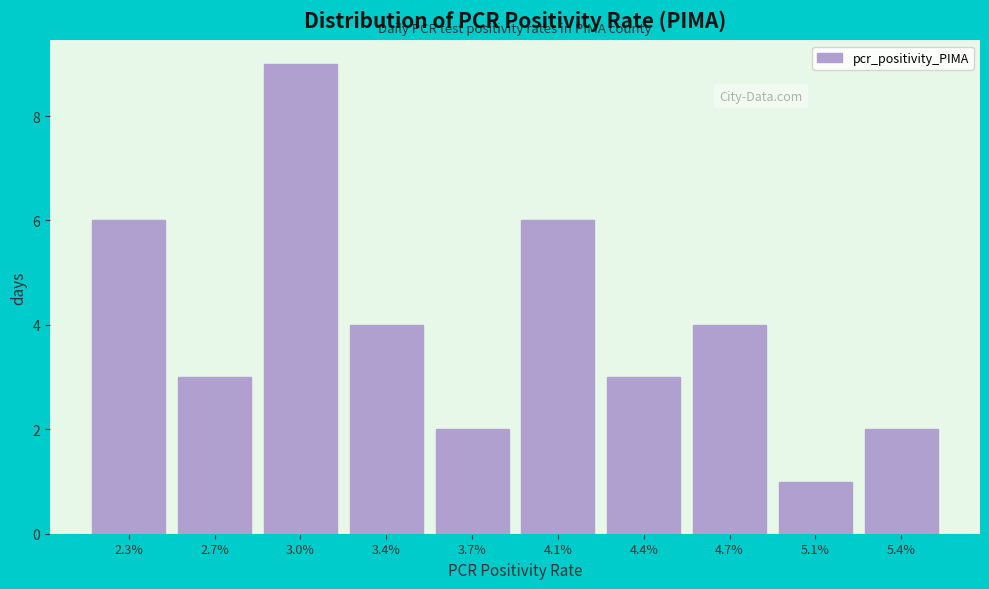

Reading right to left, extract all data points from this chart.

2	1	4	3	6	2	4	9	3	6